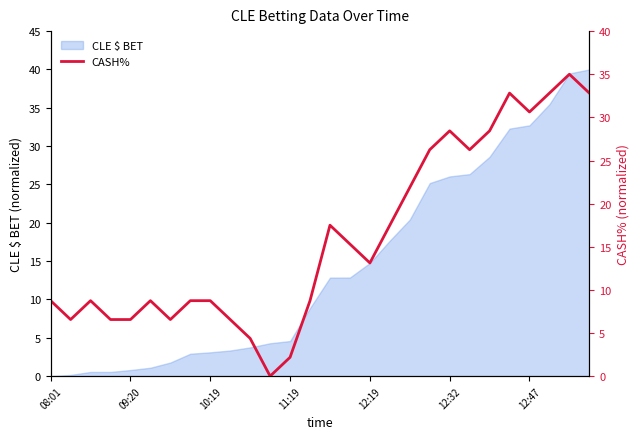

Reading left to right, extract all data points from this chart.

8.8	6.6	8.8	6.6	6.6	8.8	6.6	8.8	8.8	6.6	4.4	0.0	2.2	8.8	17.5	15.3	13.1	17.5	21.9	26.3	28.4	26.3	28.4	32.8	30.6	32.8	35.0	32.8